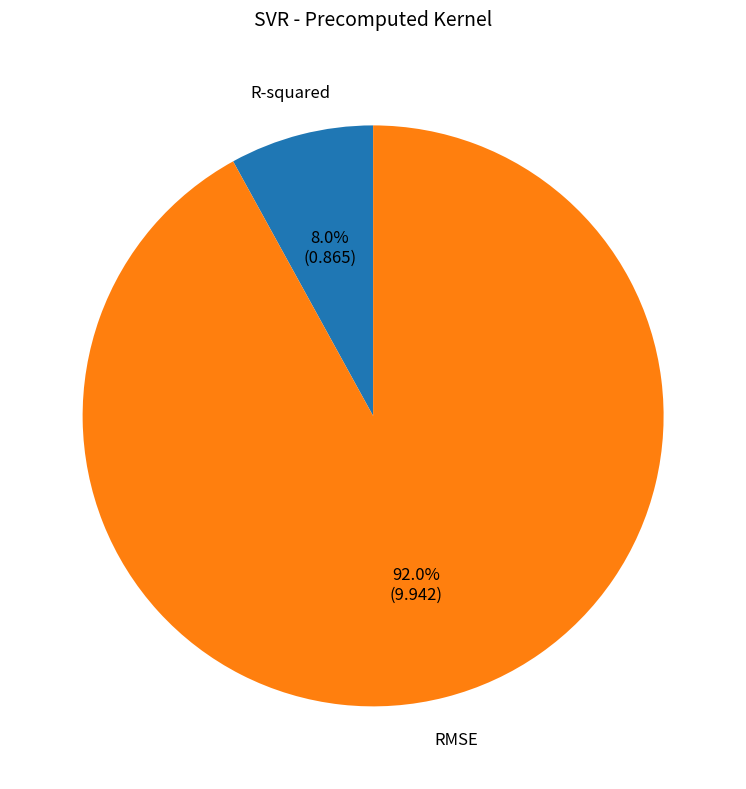

To the nearest percent, what is the average slice percentage?

50%